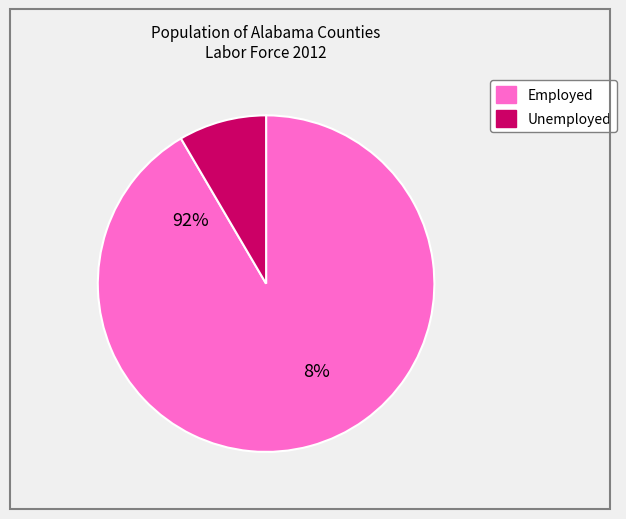

True or false: Baldwin County, AL accounts for 27% of the total.

False